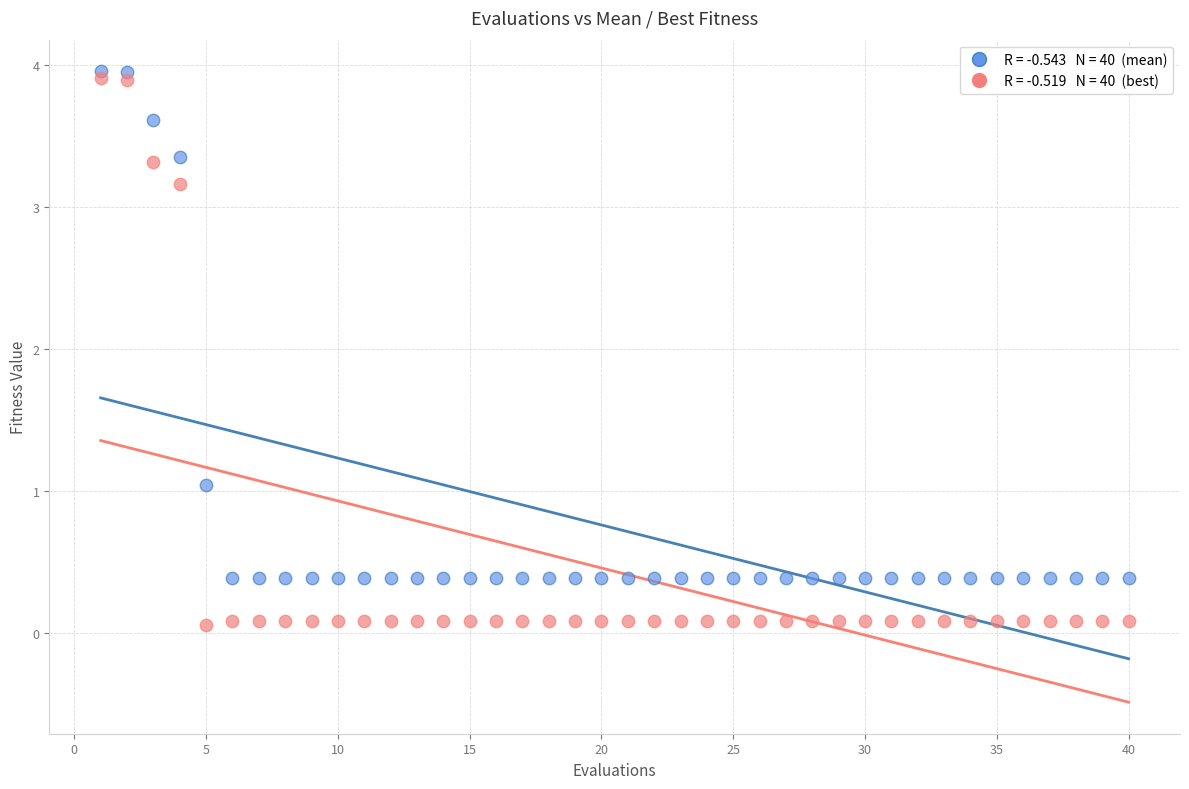

Across all data points, what is the range of Y values (max minus min)?

3.9